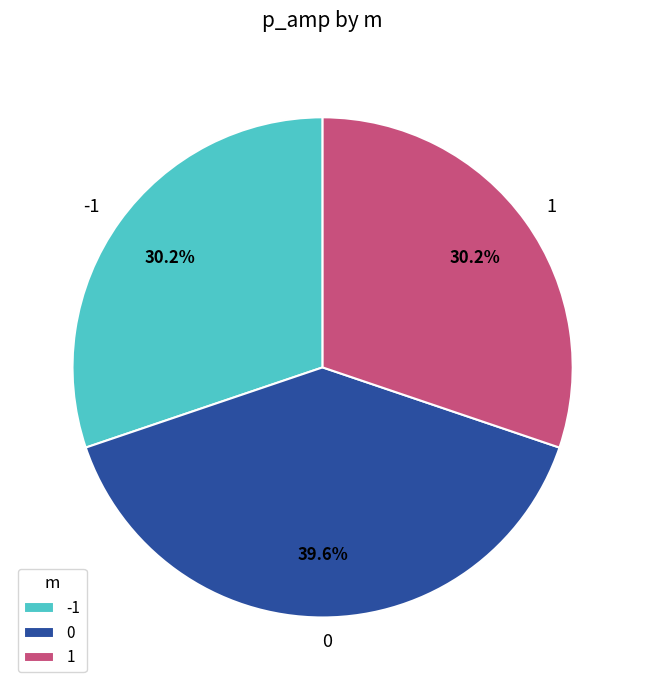

Is there any slice that represents more than half of the pie?

No